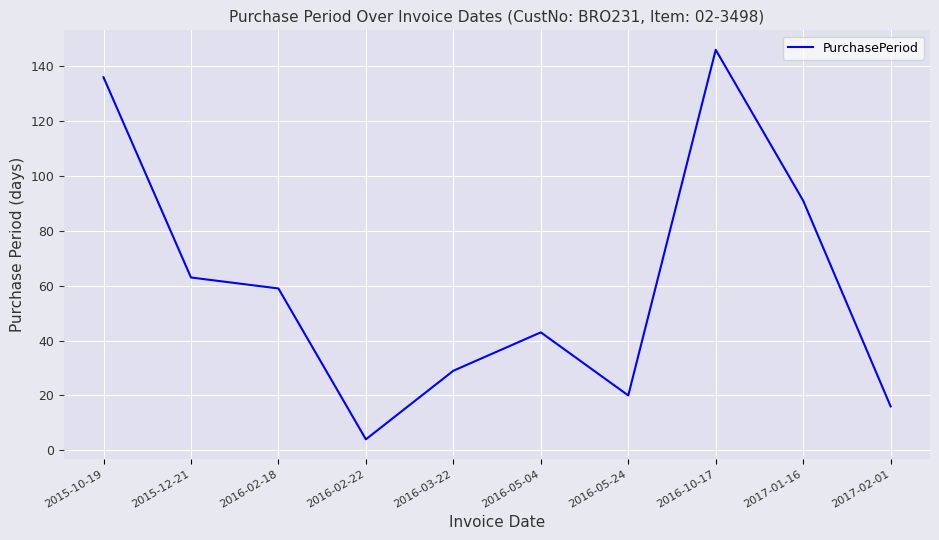

Is it true that the value at 2016-05-24 is 20?

True